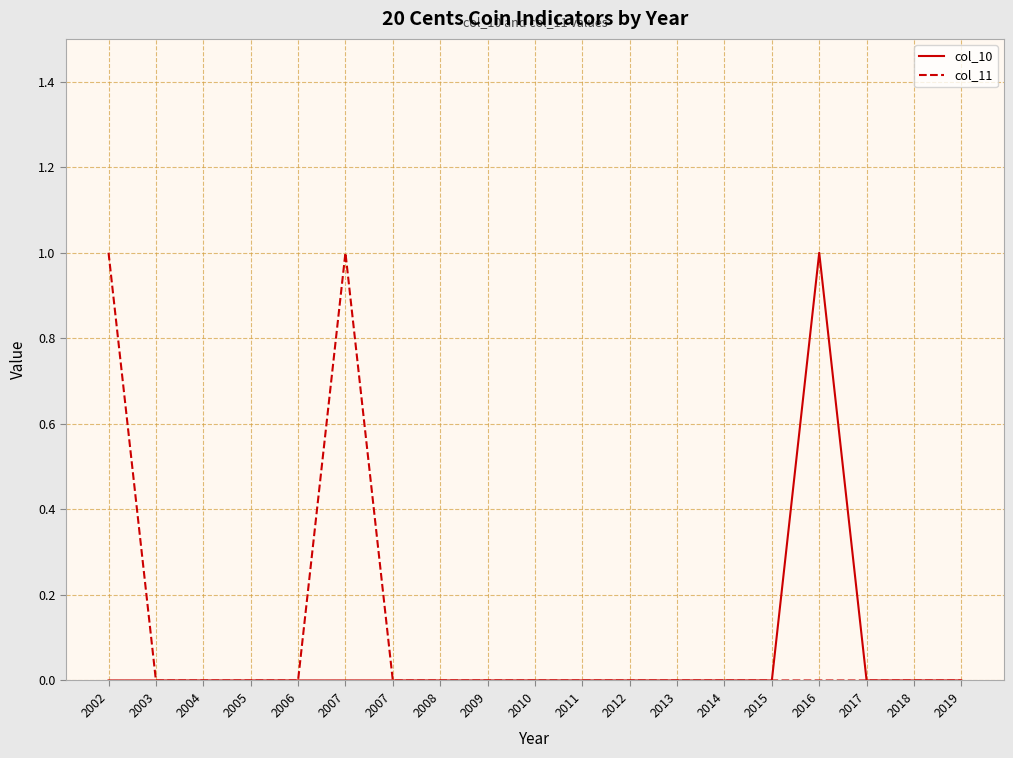

Reading left to right, transcribe all the data shown in this chart.

col_10: 0	0	0	0	0	0	0	0	0	0	0	0	0	0	0	1	0	0	0
col_11: 1	0	0	0	0	1	0	0	0	0	0	0	0	0	0	0	0	0	0